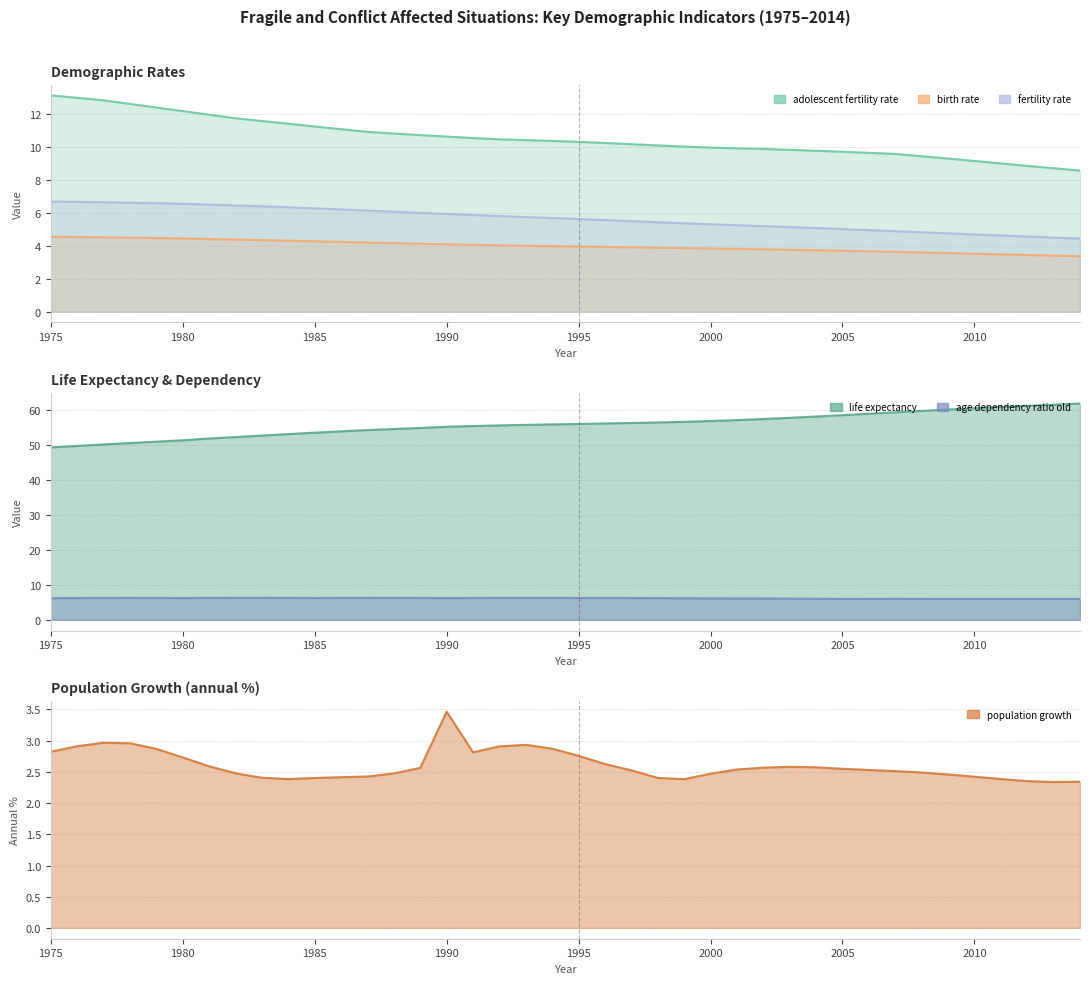

Is the value of birth rate at 2008 greater than the value of age dependency ratio old at 2001?

No